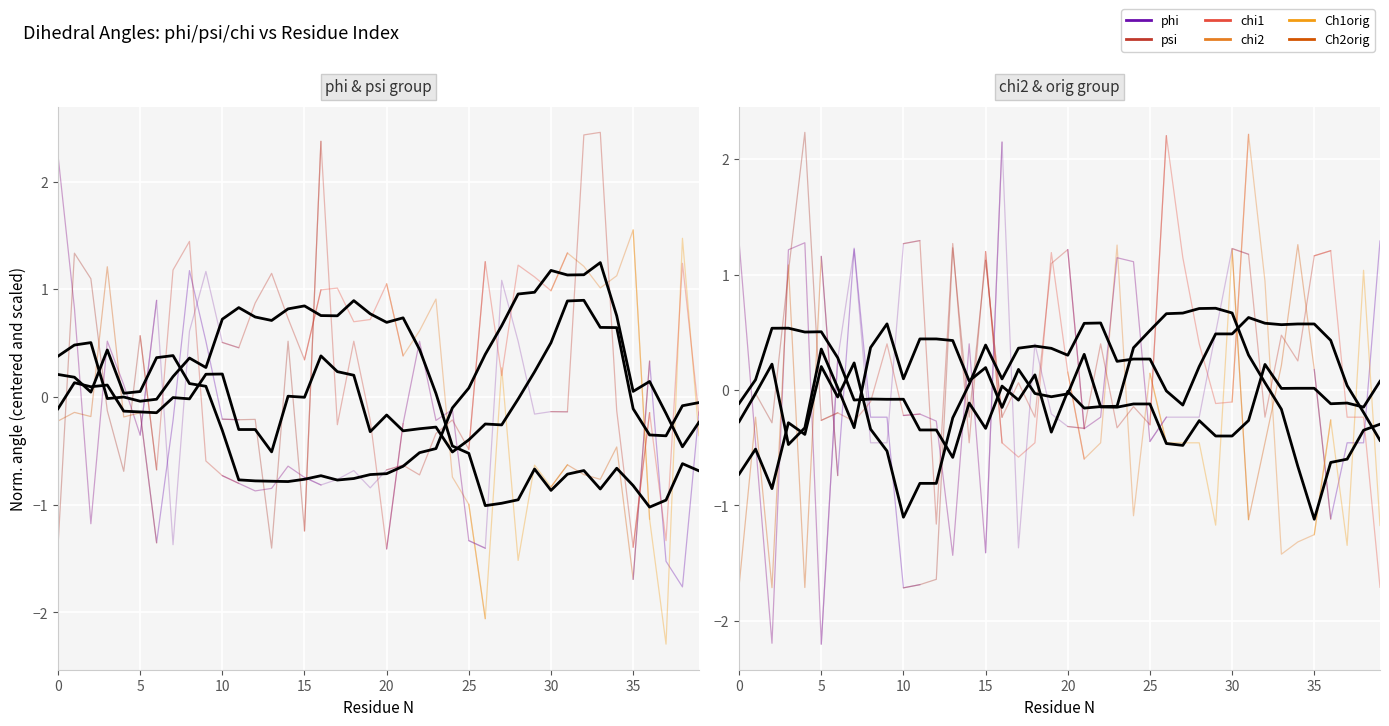

Does the chart display data point markers on the line(s)?

No